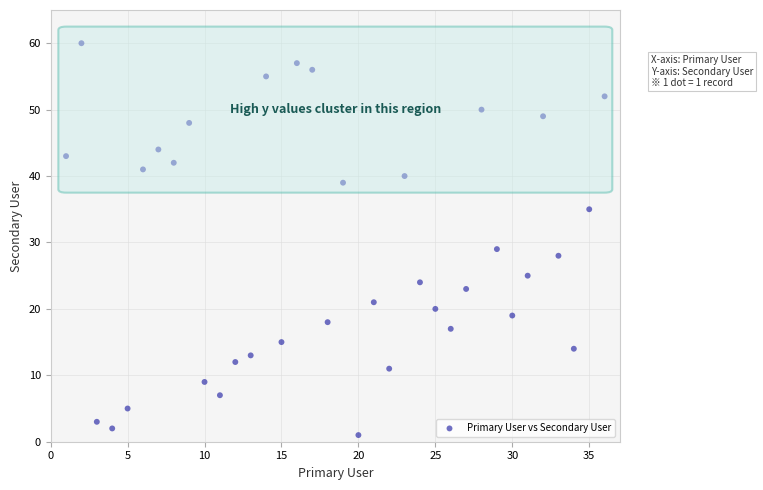

What Y value in the scatter plot is closest to 30?

29